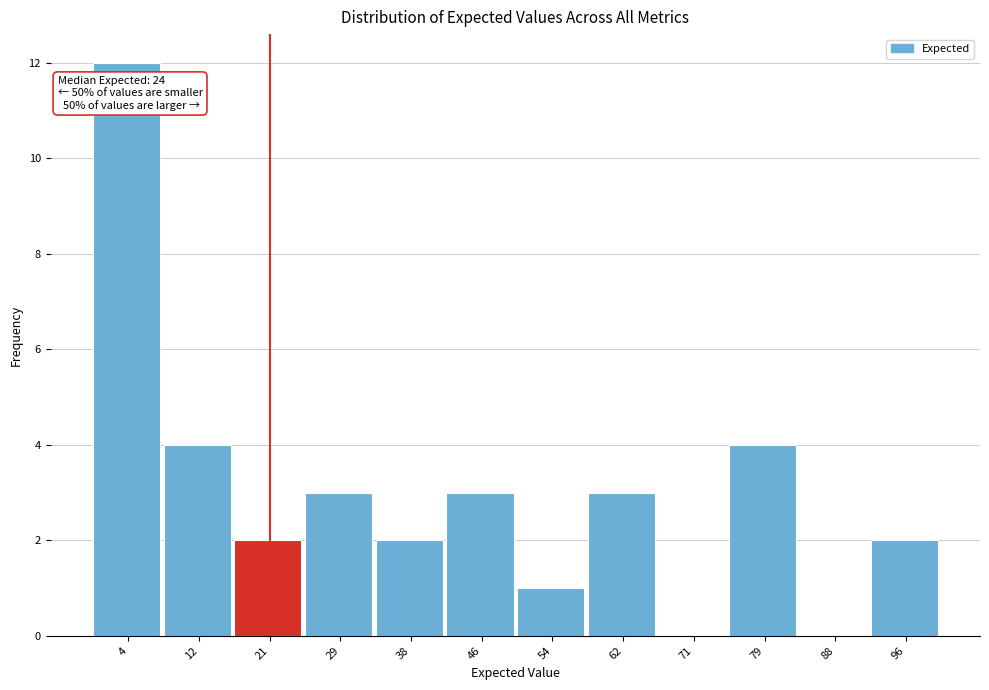

Which range on the x-axis has the tallest bar?

0 to 8